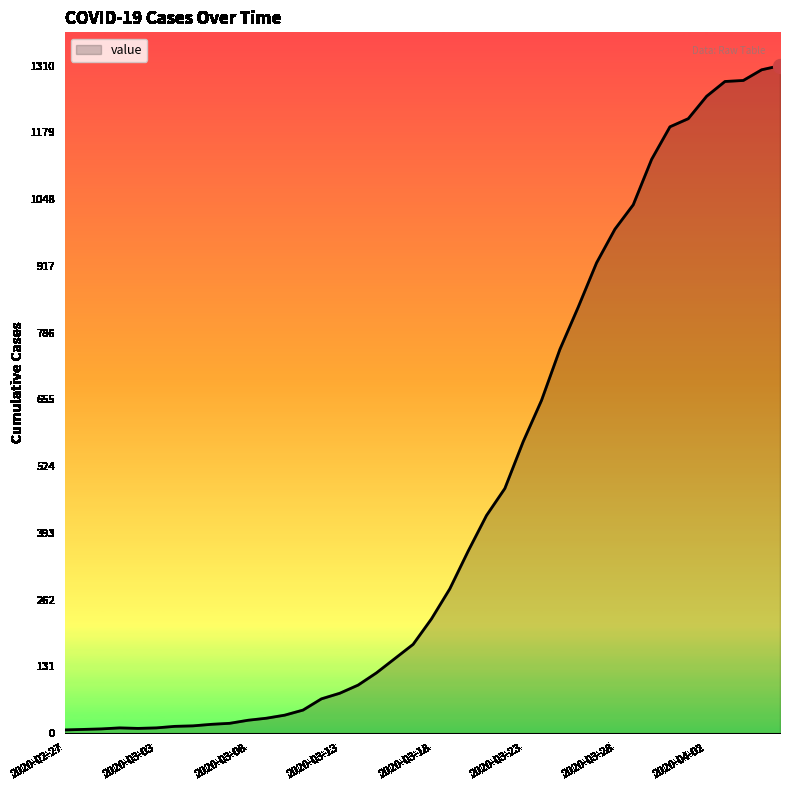

What is the maximum value shown in the chart?

1310